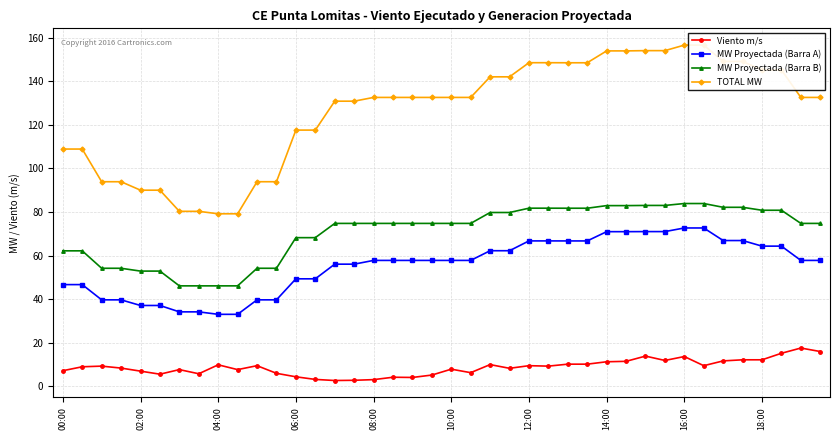

Is it true that MW Proyectada (Barra A) equals 66.8 at 25?

True